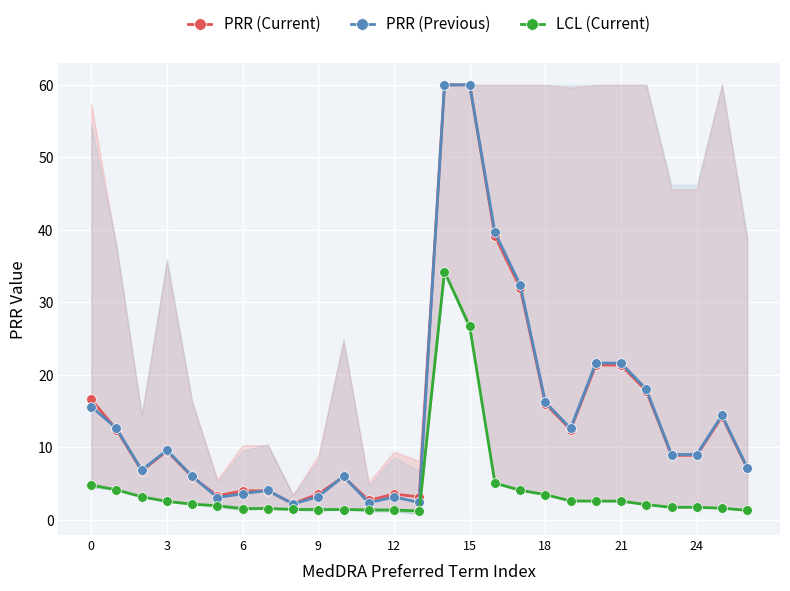

What is the minimum value for PRR (Current)?

2.2